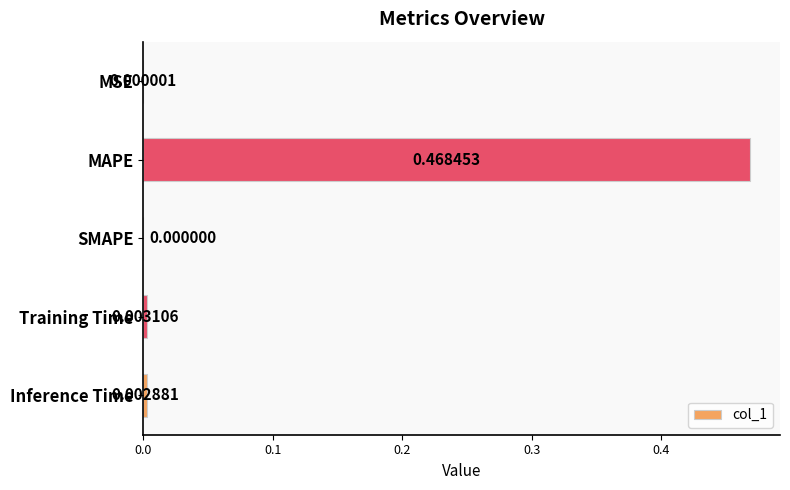

Which label corresponds to the largest value in the chart?

MAPE